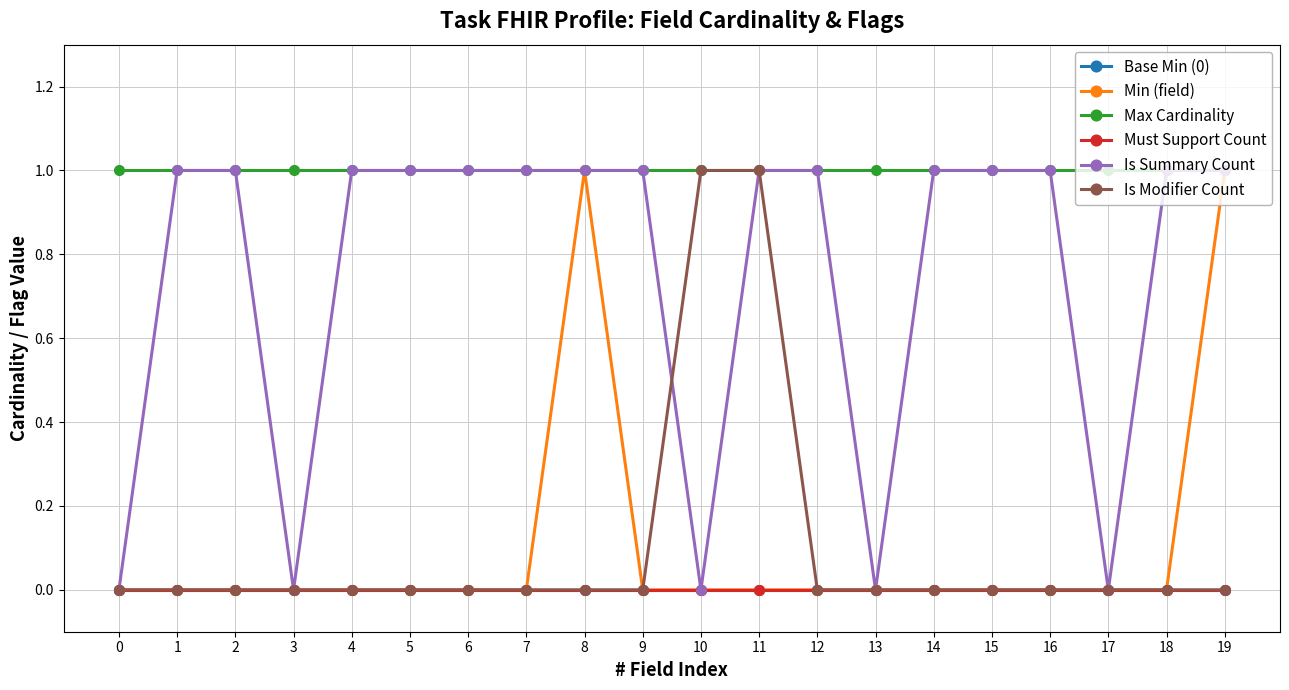

True or false: Base Min (0) and Is Modifier Count cross at least once.

False